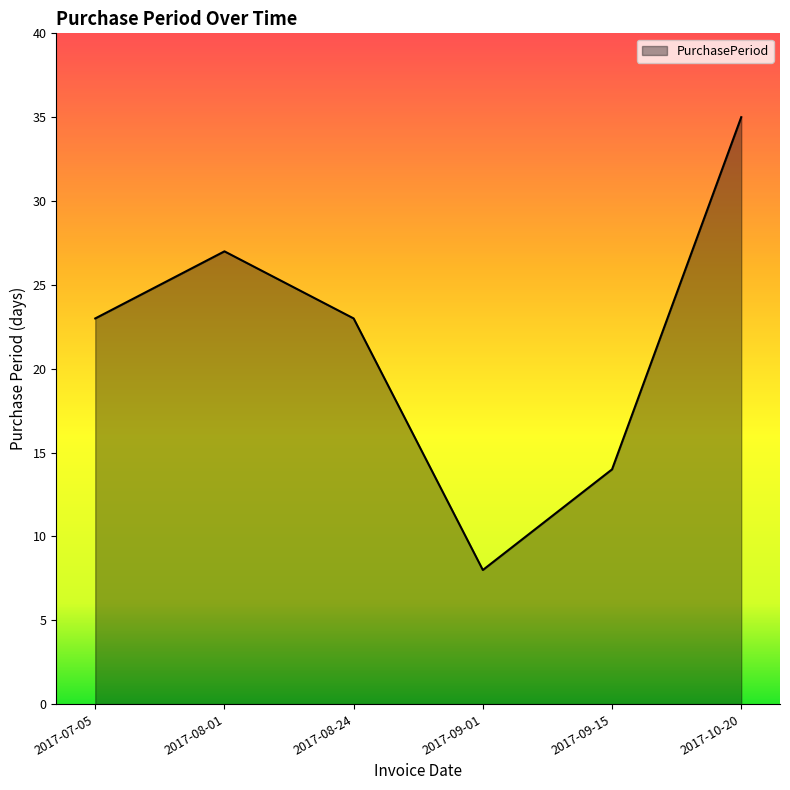

What is the difference between the second highest and minimum values?

19